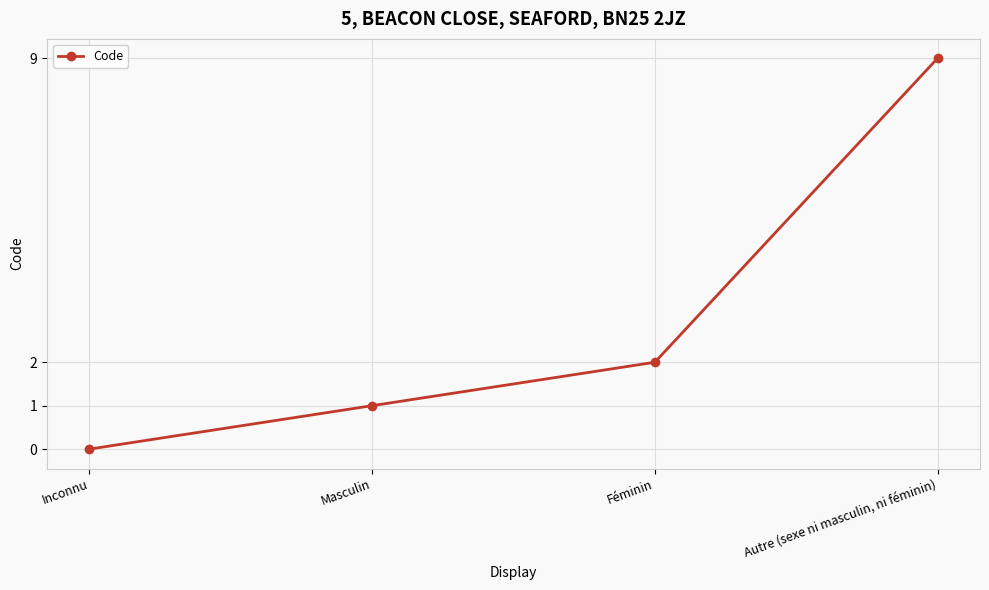

Reading right to left, what are all the values shown in this chart?

Autre (sexe ni masculin, ni féminin)=9	Féminin=2	Masculin=1	Inconnu=0